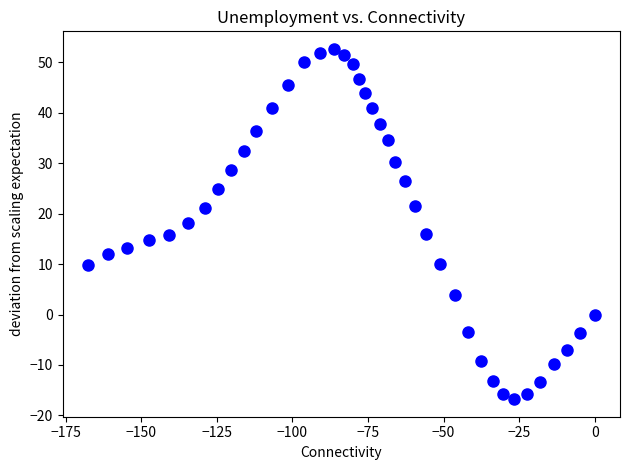

What is the range of Y values (max minus min)?

69.5